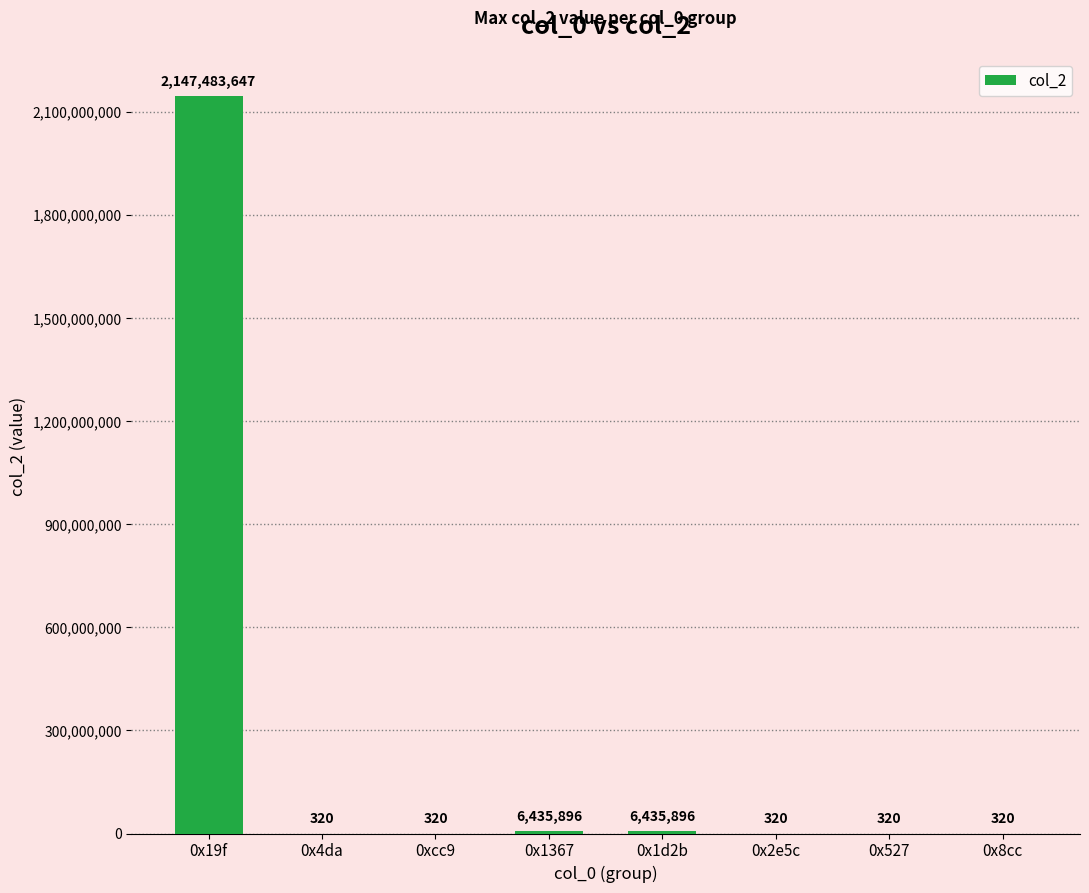

What is the ratio of the value at 0x1367 to the value at 0x4da?

20112.2